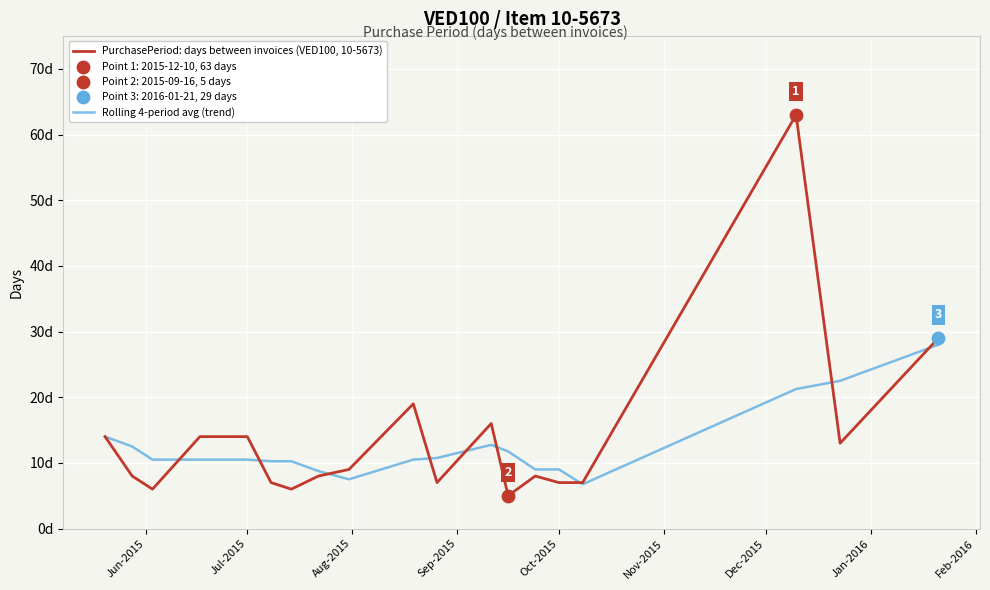

Does the chart have visible grid lines?

Yes